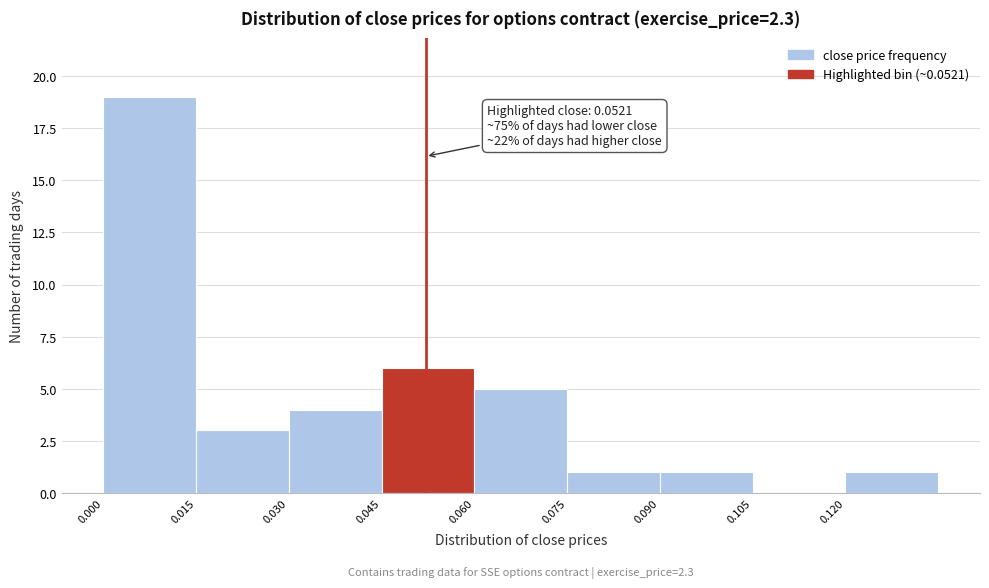

Which range on the x-axis has the tallest bar?

0.000 to 0.015